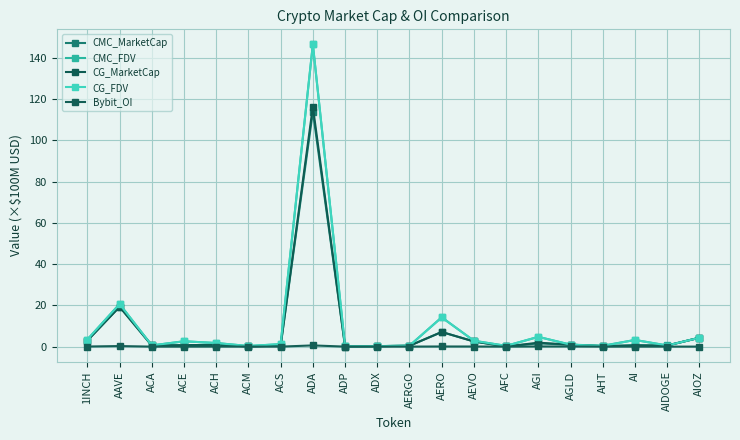

Is it true that CG_FDV equals 0.9 at AGLD?

True